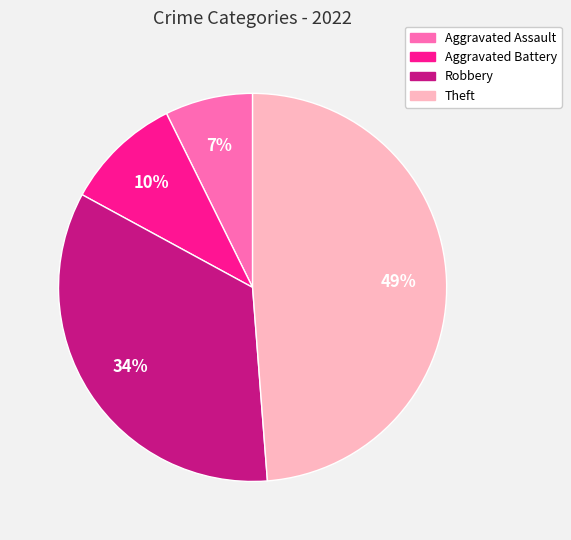

How many segments does this pie chart have?

4